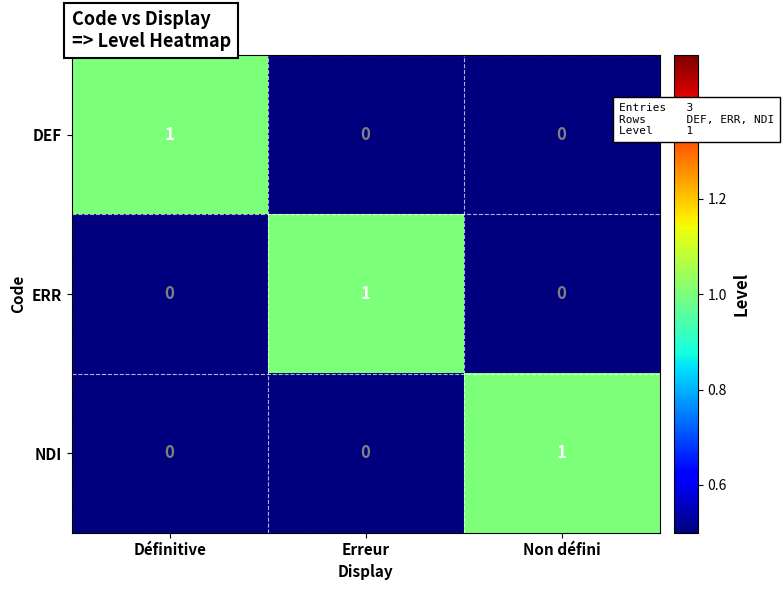

Is it true that DEF equals 0 at Non défini?

True